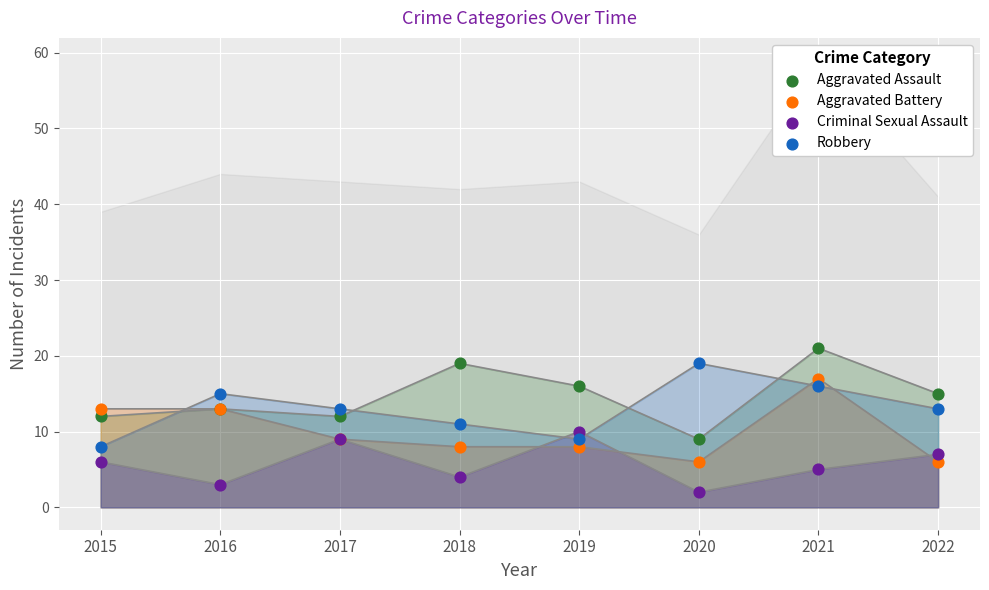

Which series reaches the maximum Y coordinate?

Aggravated Assault